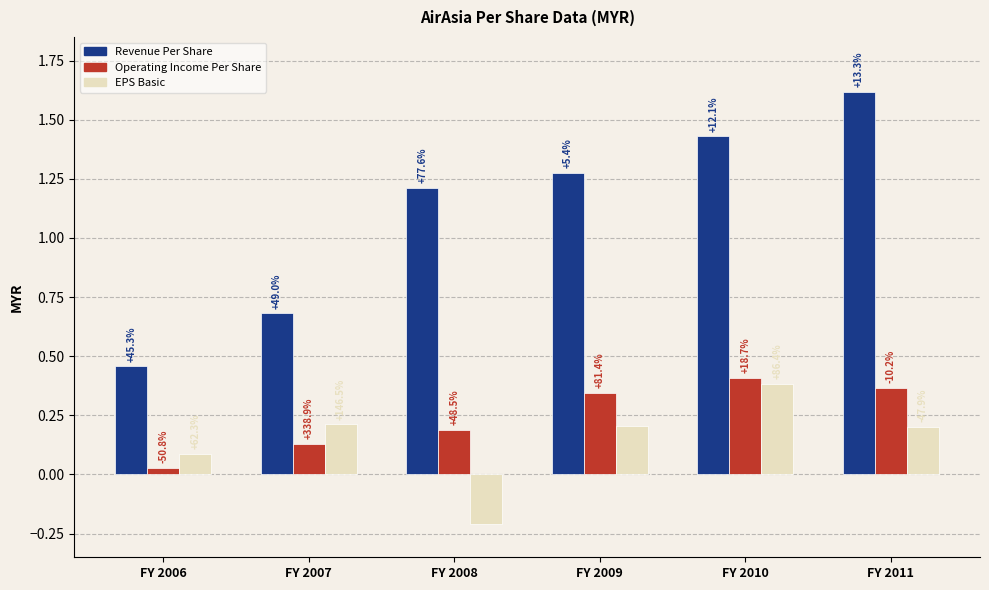

What is the difference between the maximum and second lowest values in the Operating Income Per Share series?

0.3